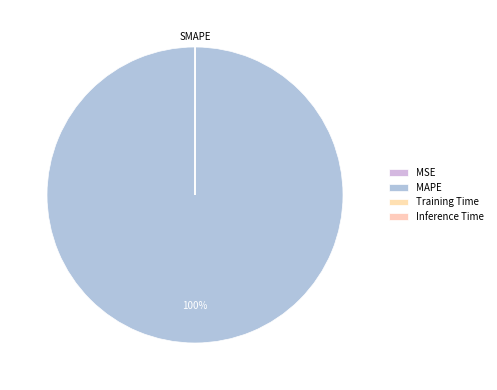

Rank the categories by value from highest to lowest.

MAPE, Training Time, Inference Time, MSE, SMAPE